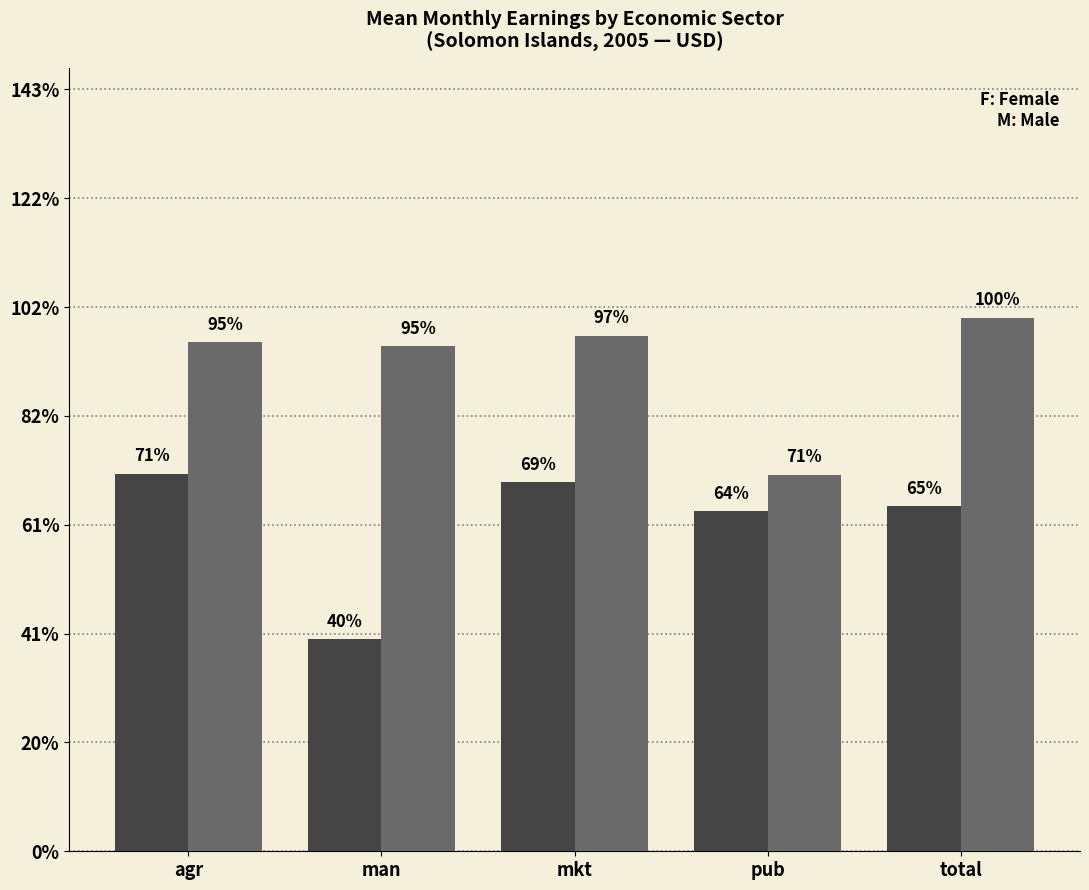

Between man and total, which is larger?

total